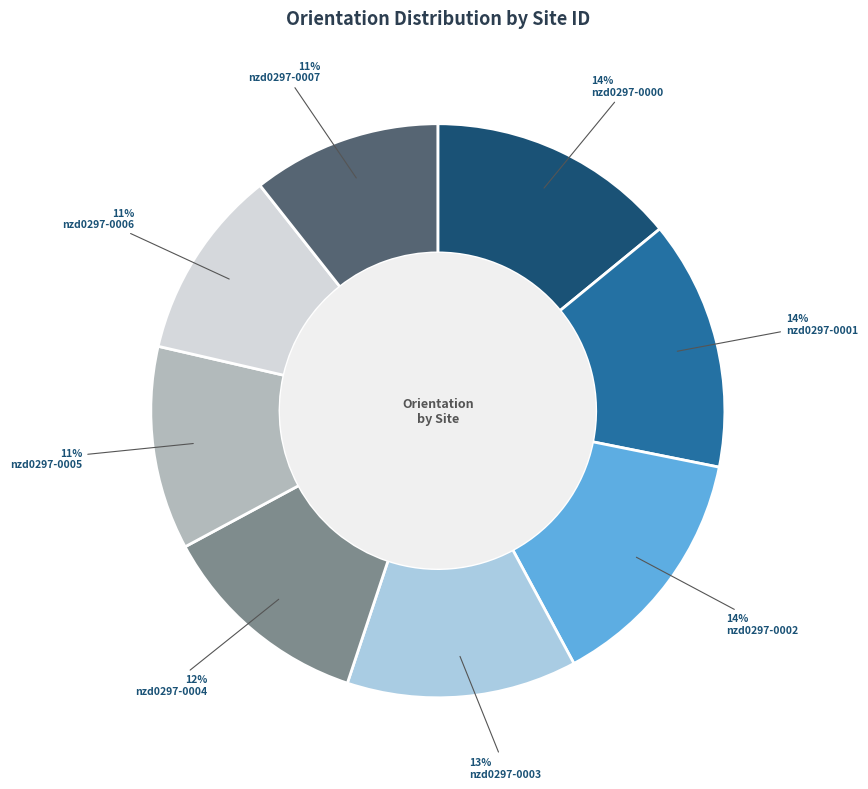

Is there a majority slice in this chart?

No